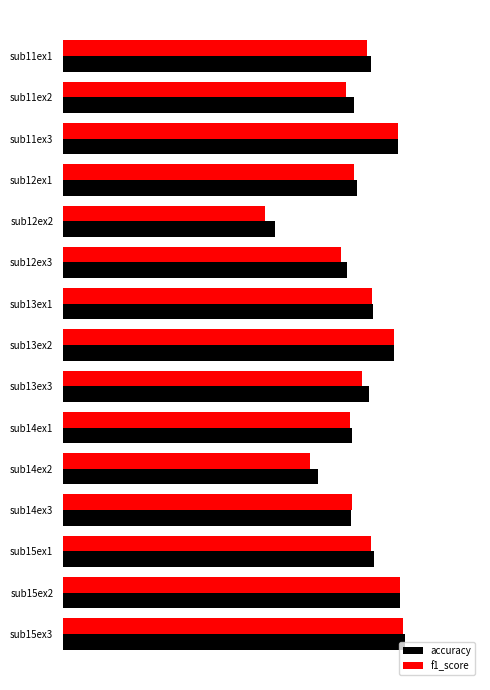

At how many categories does at least one series exceed 64?

14